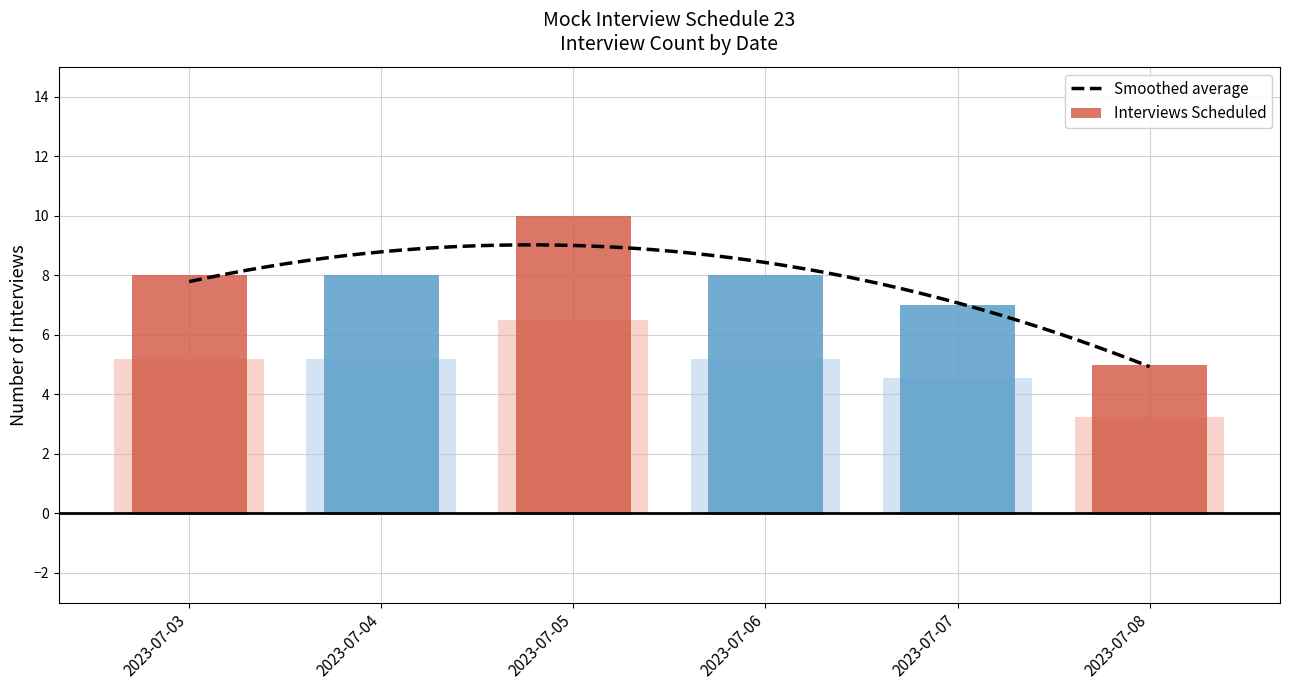

The chart shows a value of 8 at 2023-07-03. True or false?

True